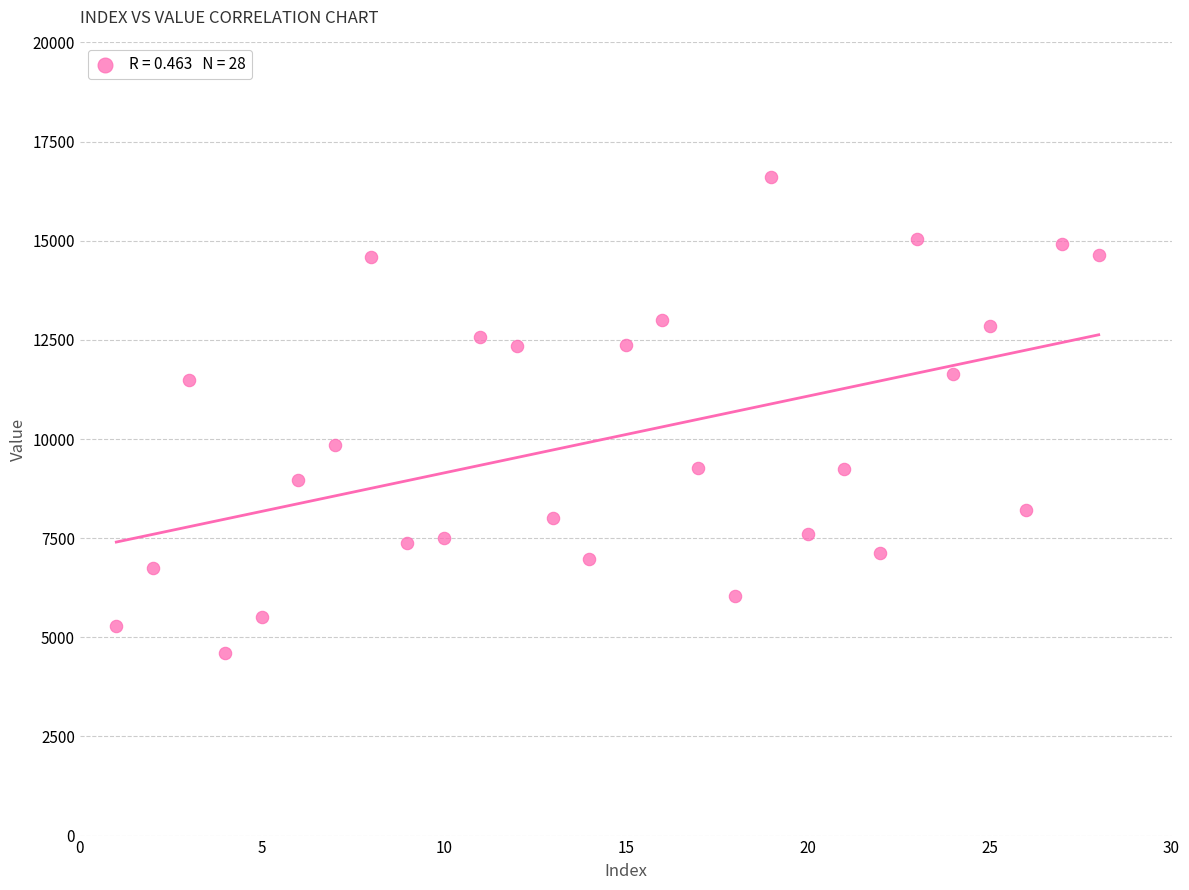

What is the range of Y values (max minus min)?

11993